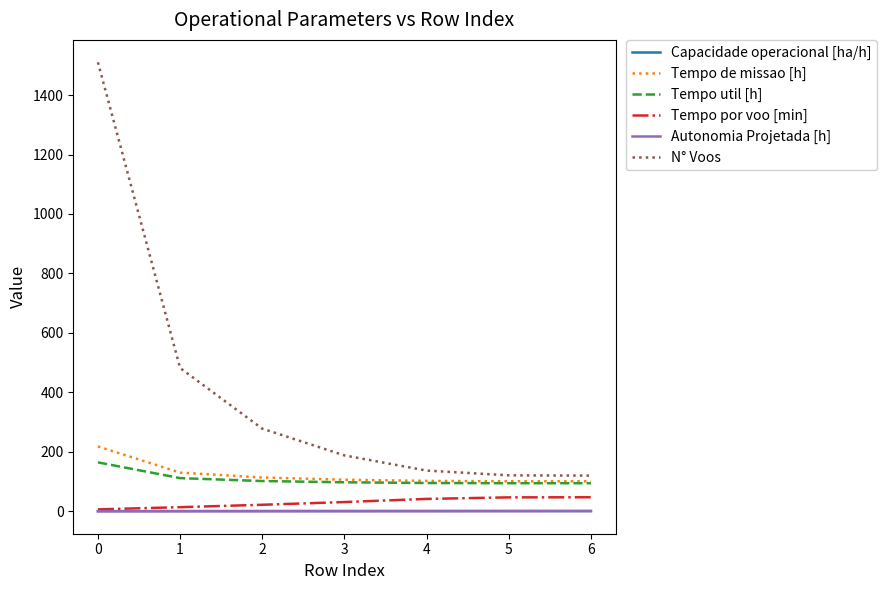

What is the minimum value for Capacidade operacional [ha/h]?

0.5